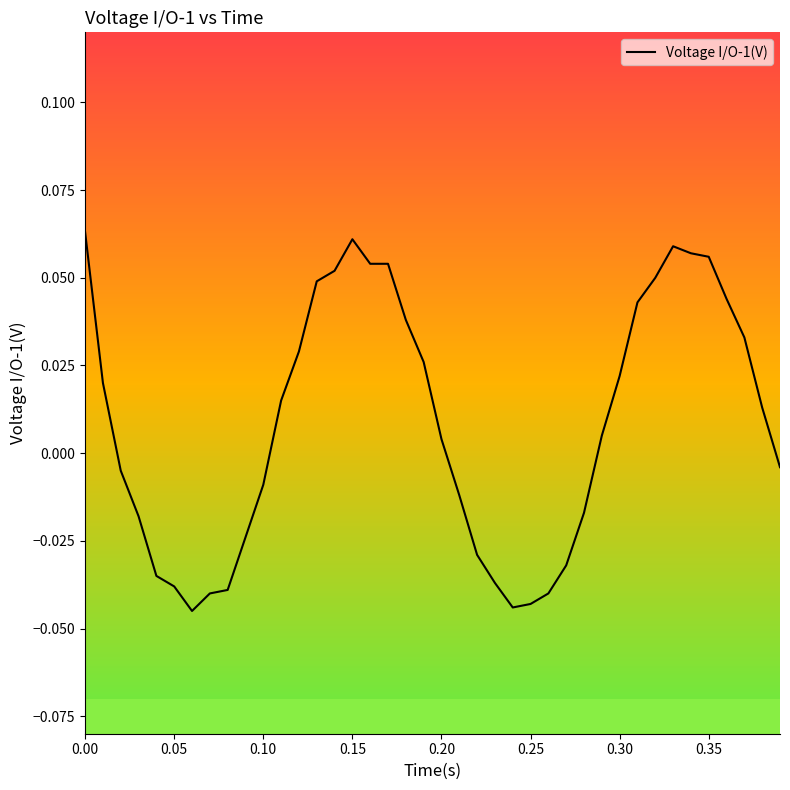

Is it true that the value at 0.05 is -0.1?

False